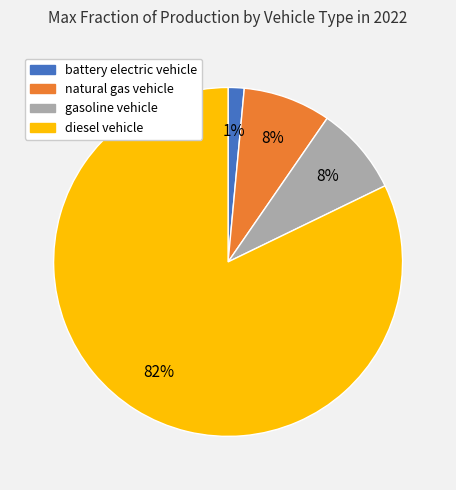

Combined, do diesel vehicle and natural gas vehicle account for over 50%?

Yes